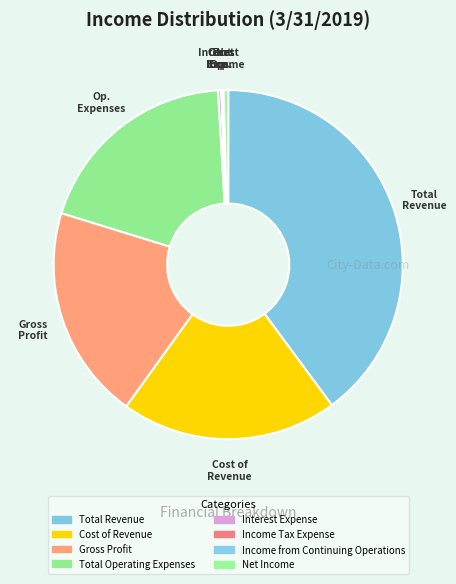

What is the total percentage of Total Operating Expenses and Total Revenue?

59.2%